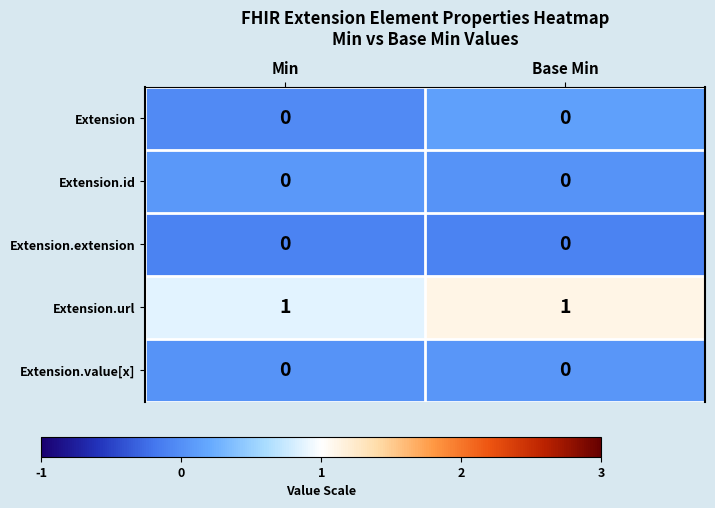

Which series has the largest total across all categories?

Extension.url